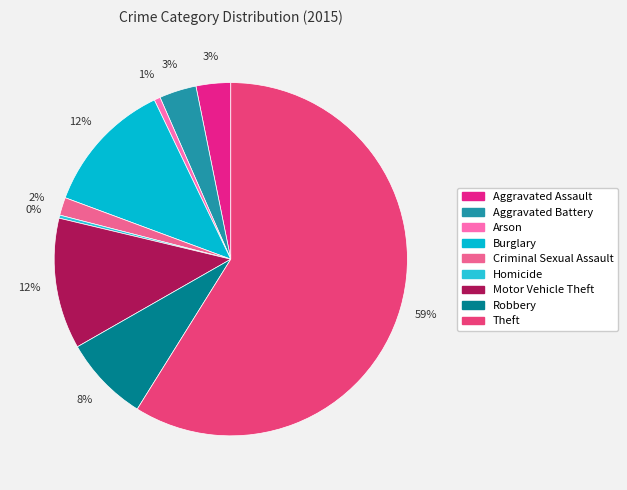

To the nearest percent, what is the combined percentage of Aggravated Assault and Robbery?

11%